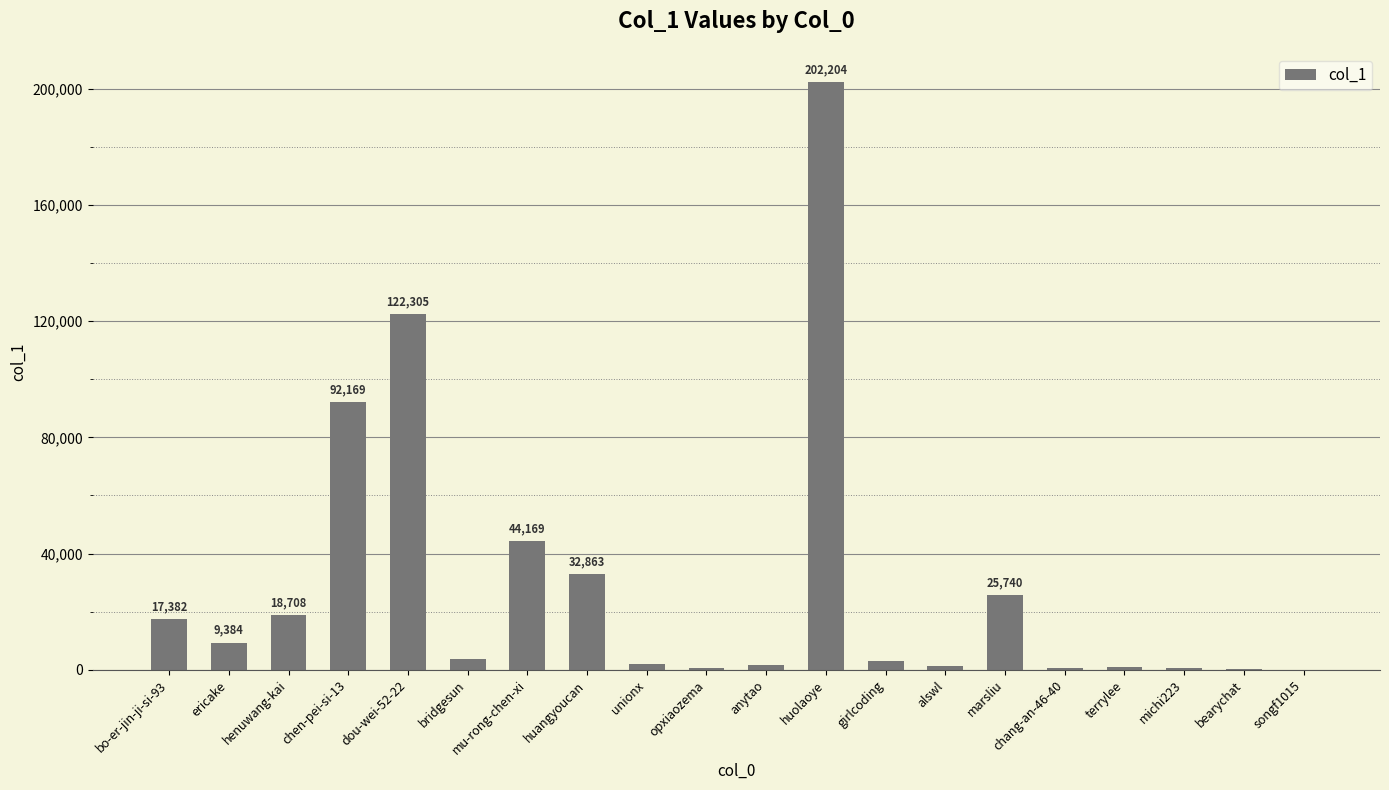

What is the ratio of the value at dou-wei-52-22 to the value at bearychat?

694.9